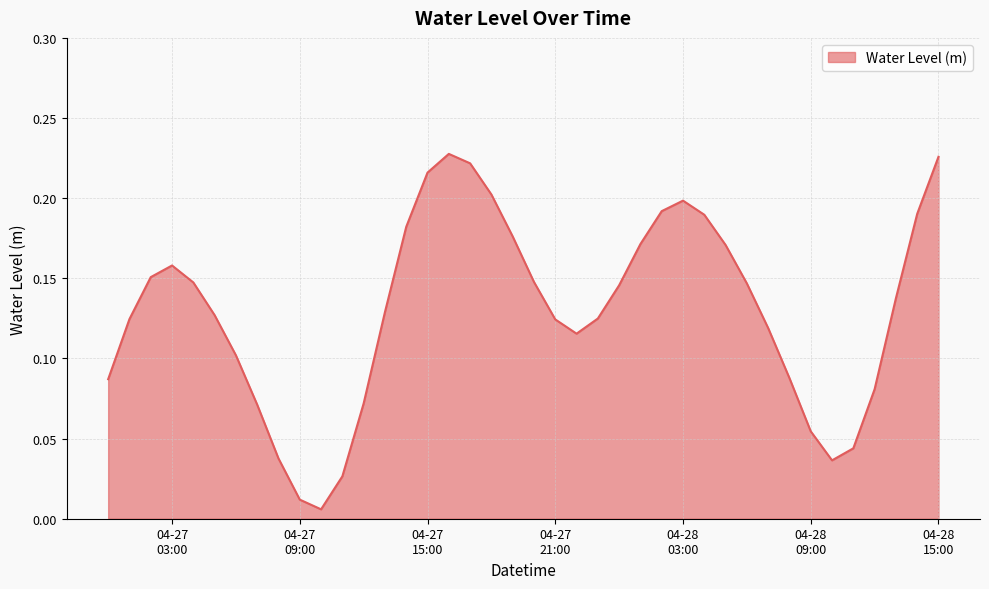

Does the chart display data point markers on the line(s)?

No